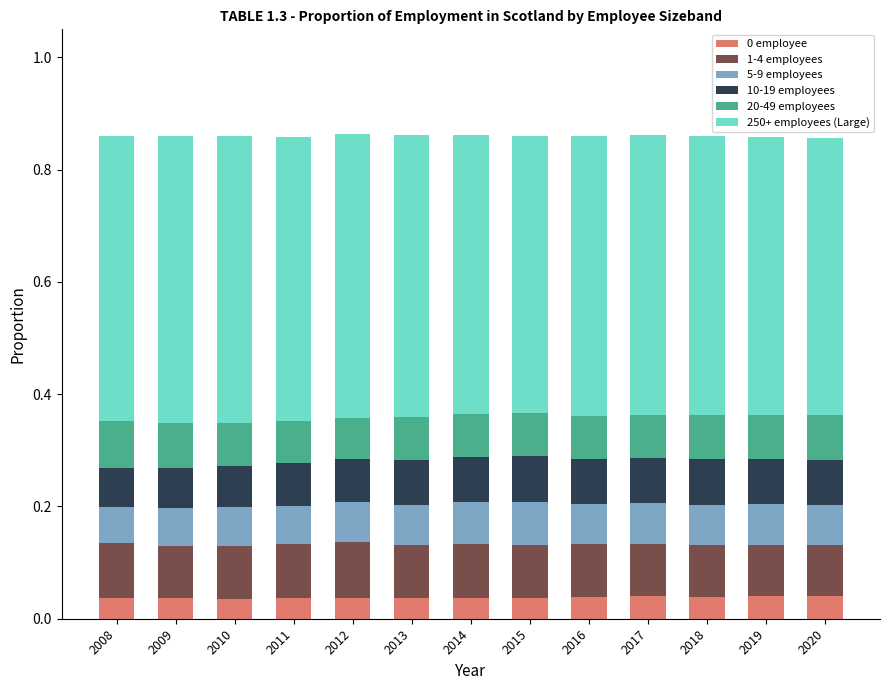

The 0 employee series shows 0.1 at 2009. True or false?

False